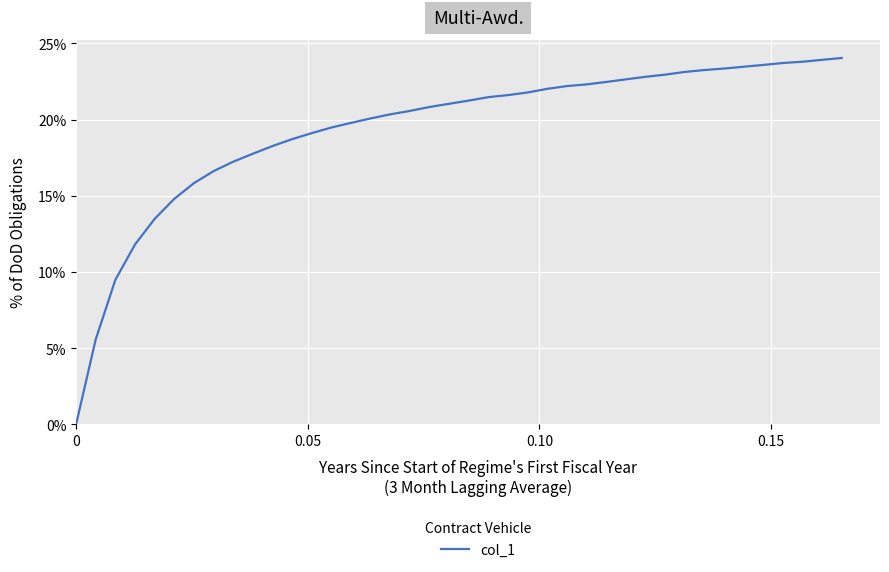

How many lines are shown in the chart?

1